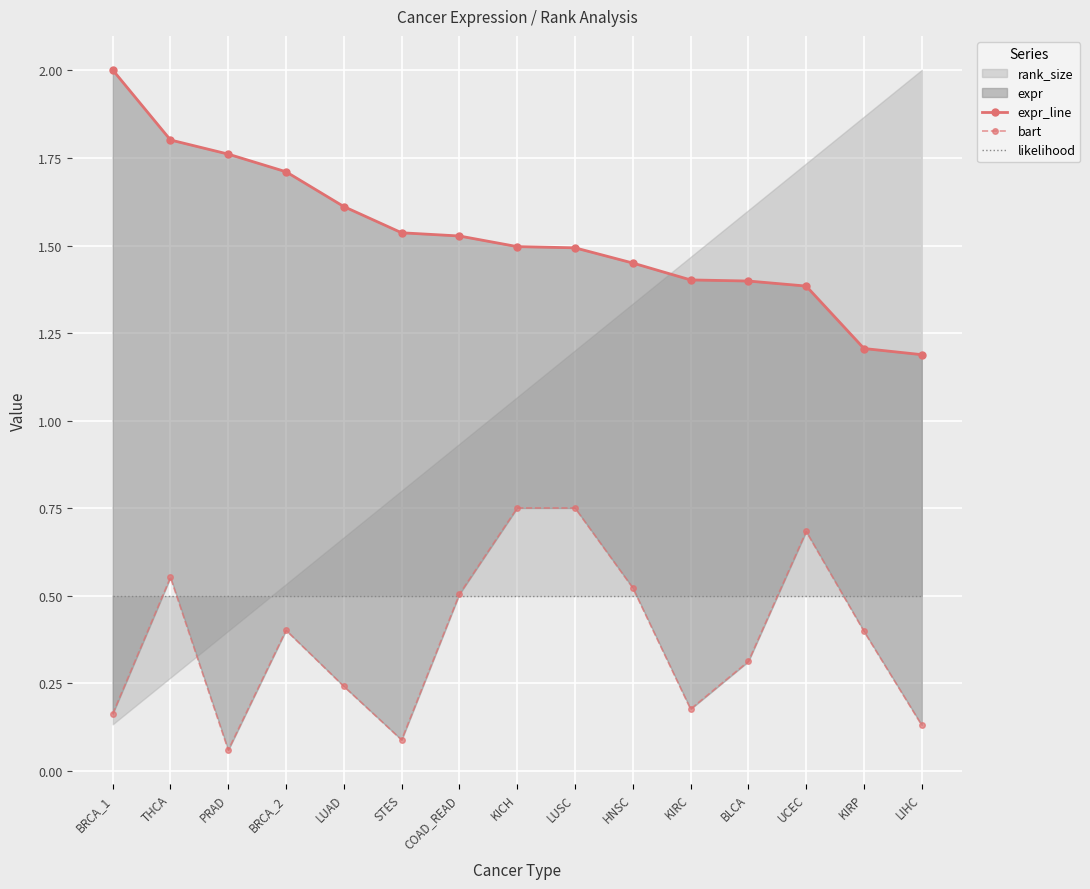

True or false: expr_line and bart cross at least once.

False